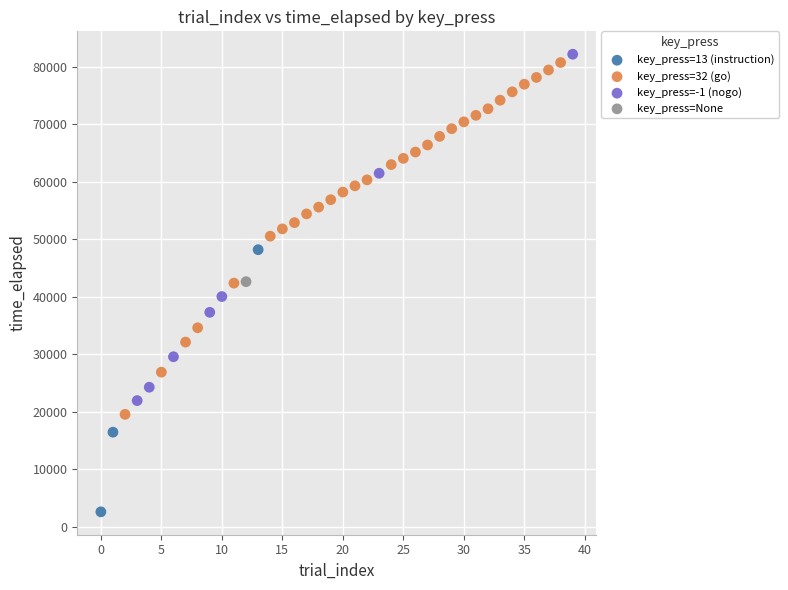

What are all the series names shown in the legend?

key_press=13 (instruction), key_press=32 (go), key_press=-1 (nogo), key_press=None